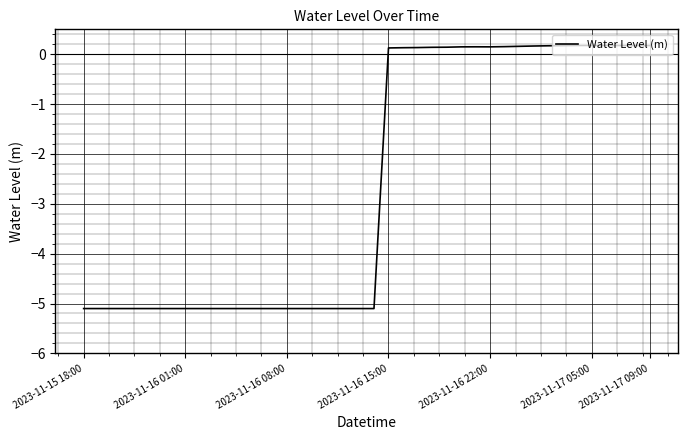

What is the minimum value shown in the chart?

-5.1